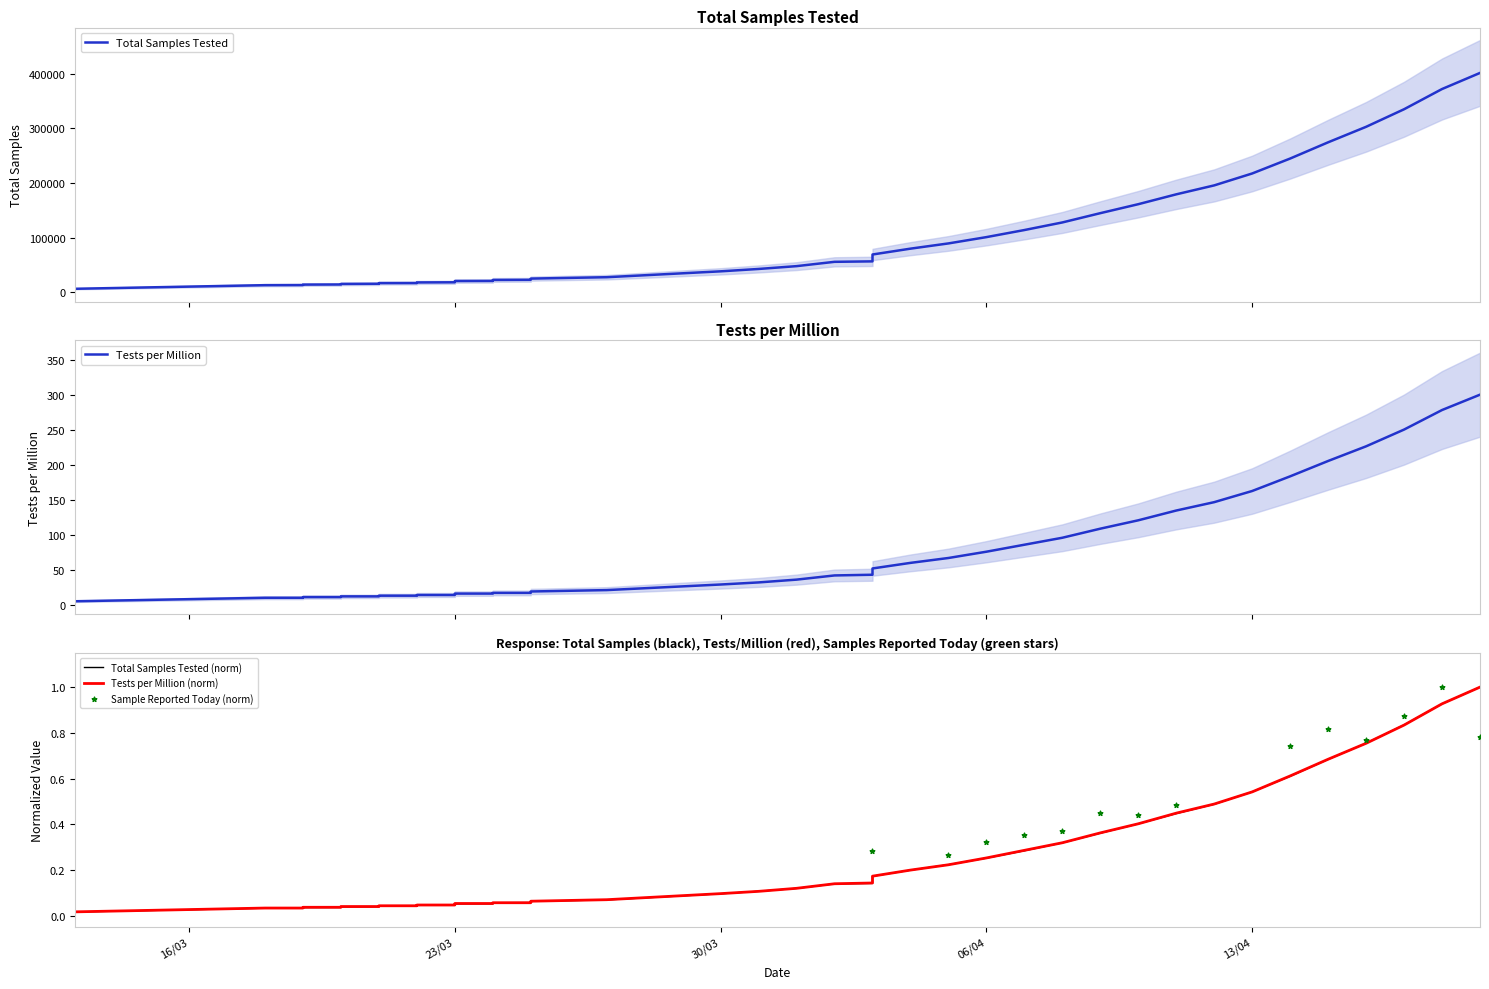

Which series reaches the minimum Y coordinate?

Total Samples Tested (norm)